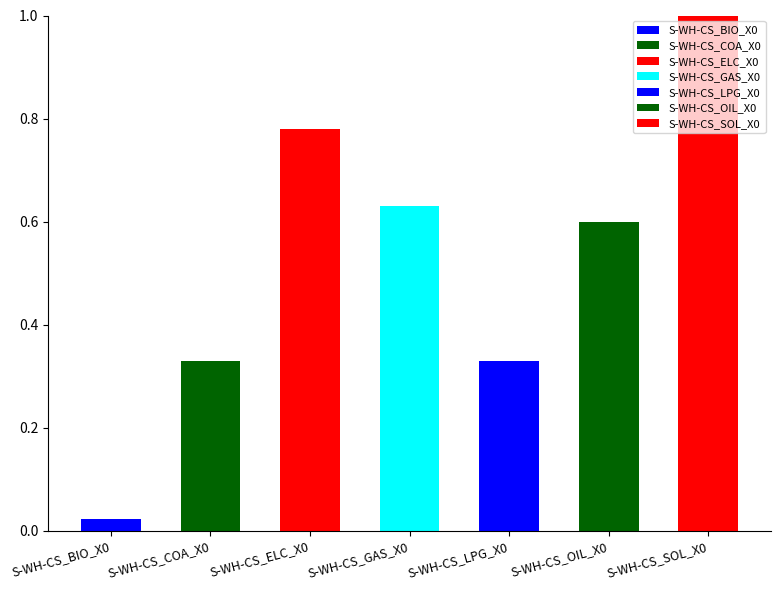

List the labels in order of value, smallest first.

S-WH-CS_BIO_X0, S-WH-CS_COA_X0, S-WH-CS_LPG_X0, S-WH-CS_OIL_X0, S-WH-CS_GAS_X0, S-WH-CS_ELC_X0, S-WH-CS_SOL_X0